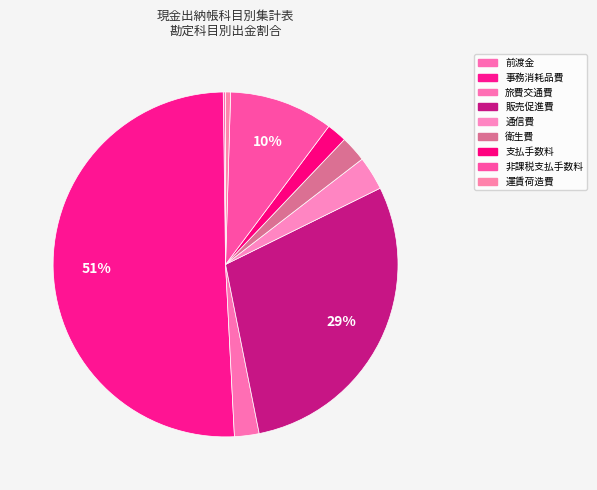

What portion of the pie excludes 非課税支払手数料?

90.3%